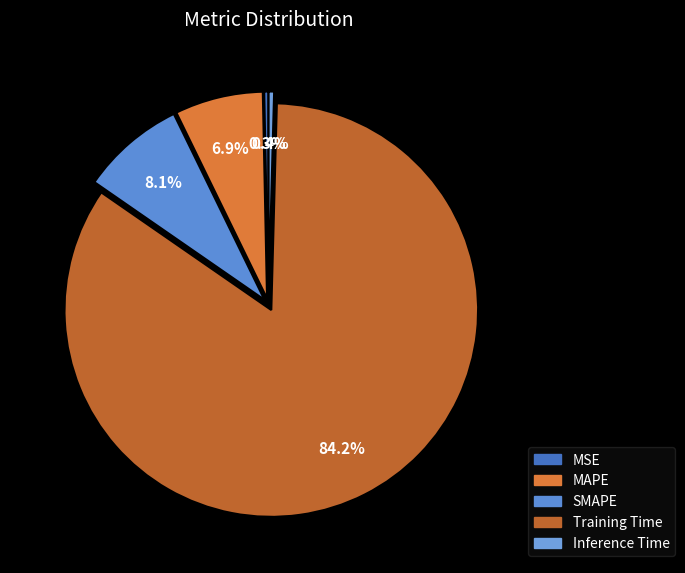

True or false: MAPE accounts for 7% of the total.

True